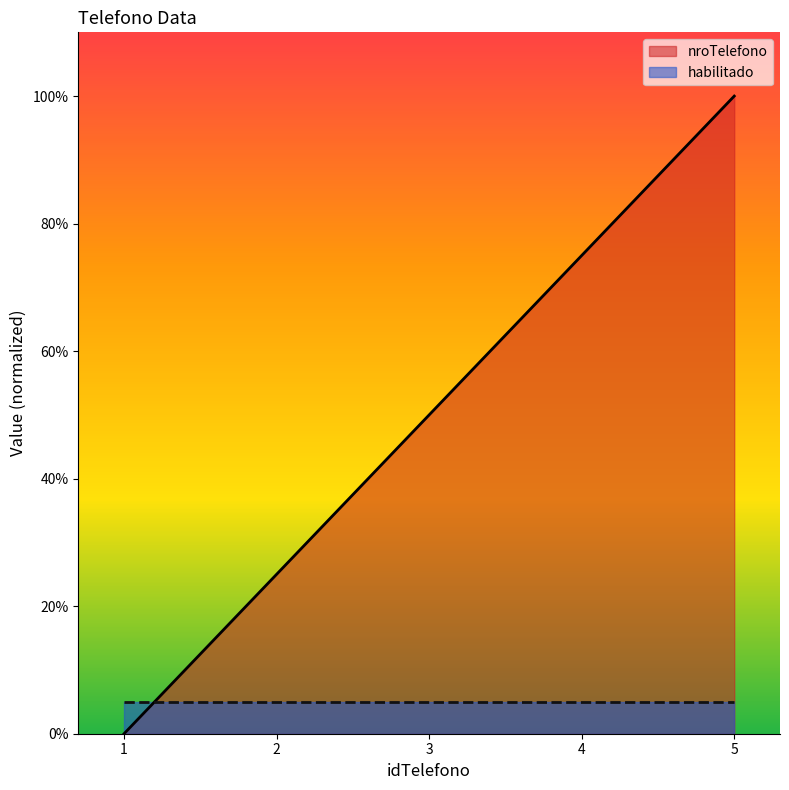

Between 3 and 5, which is larger?

5